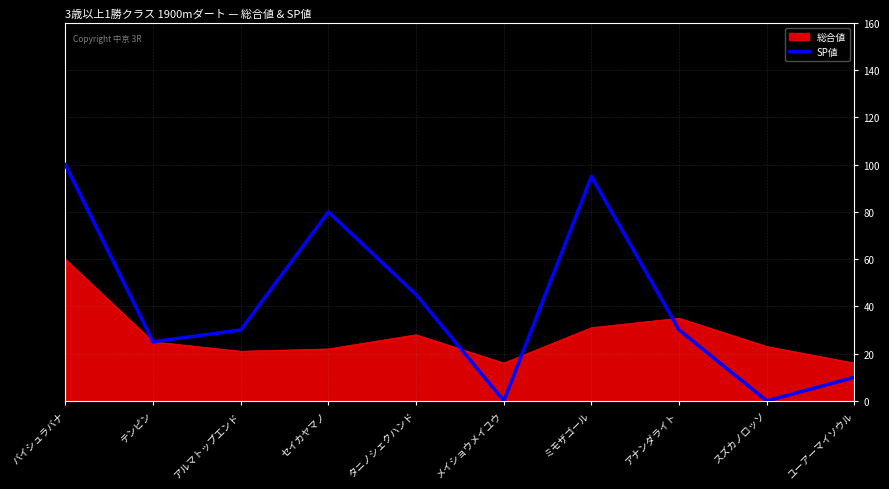

What is the minimum value for 総合値?

16